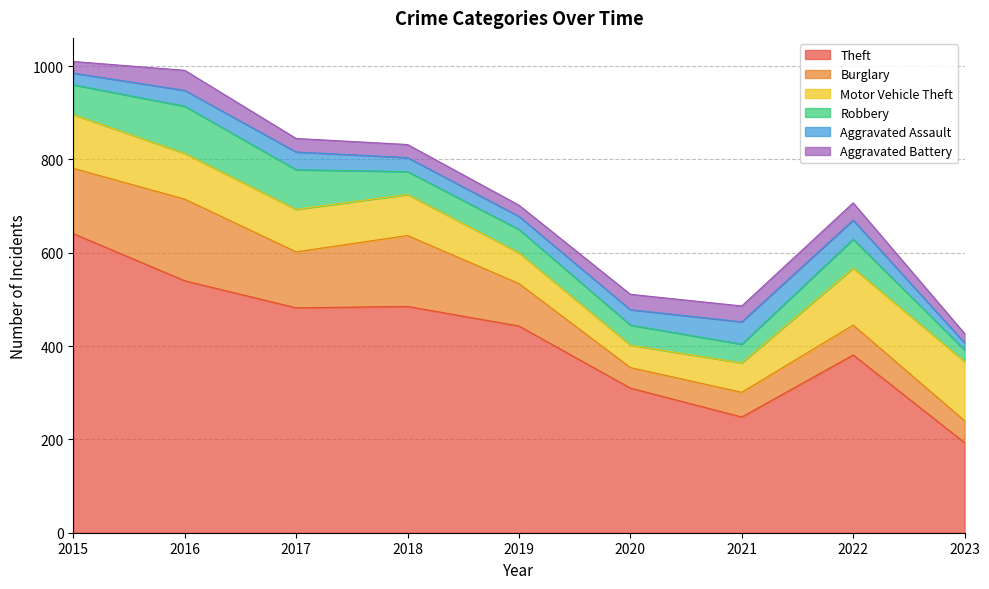

Does the chart display data point markers on the line(s)?

No